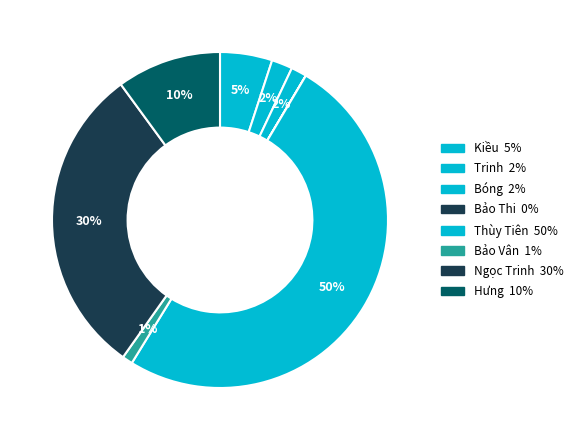

Count the number of slices in the pie.

8